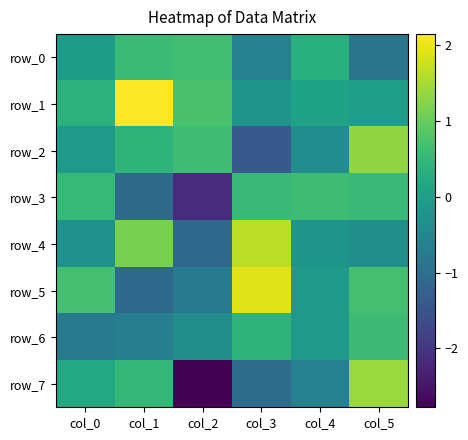

Rank the series by their maximum value, from highest to lowest.

row_1, row_5, row_4, row_7, row_2, row_0, row_3, row_6